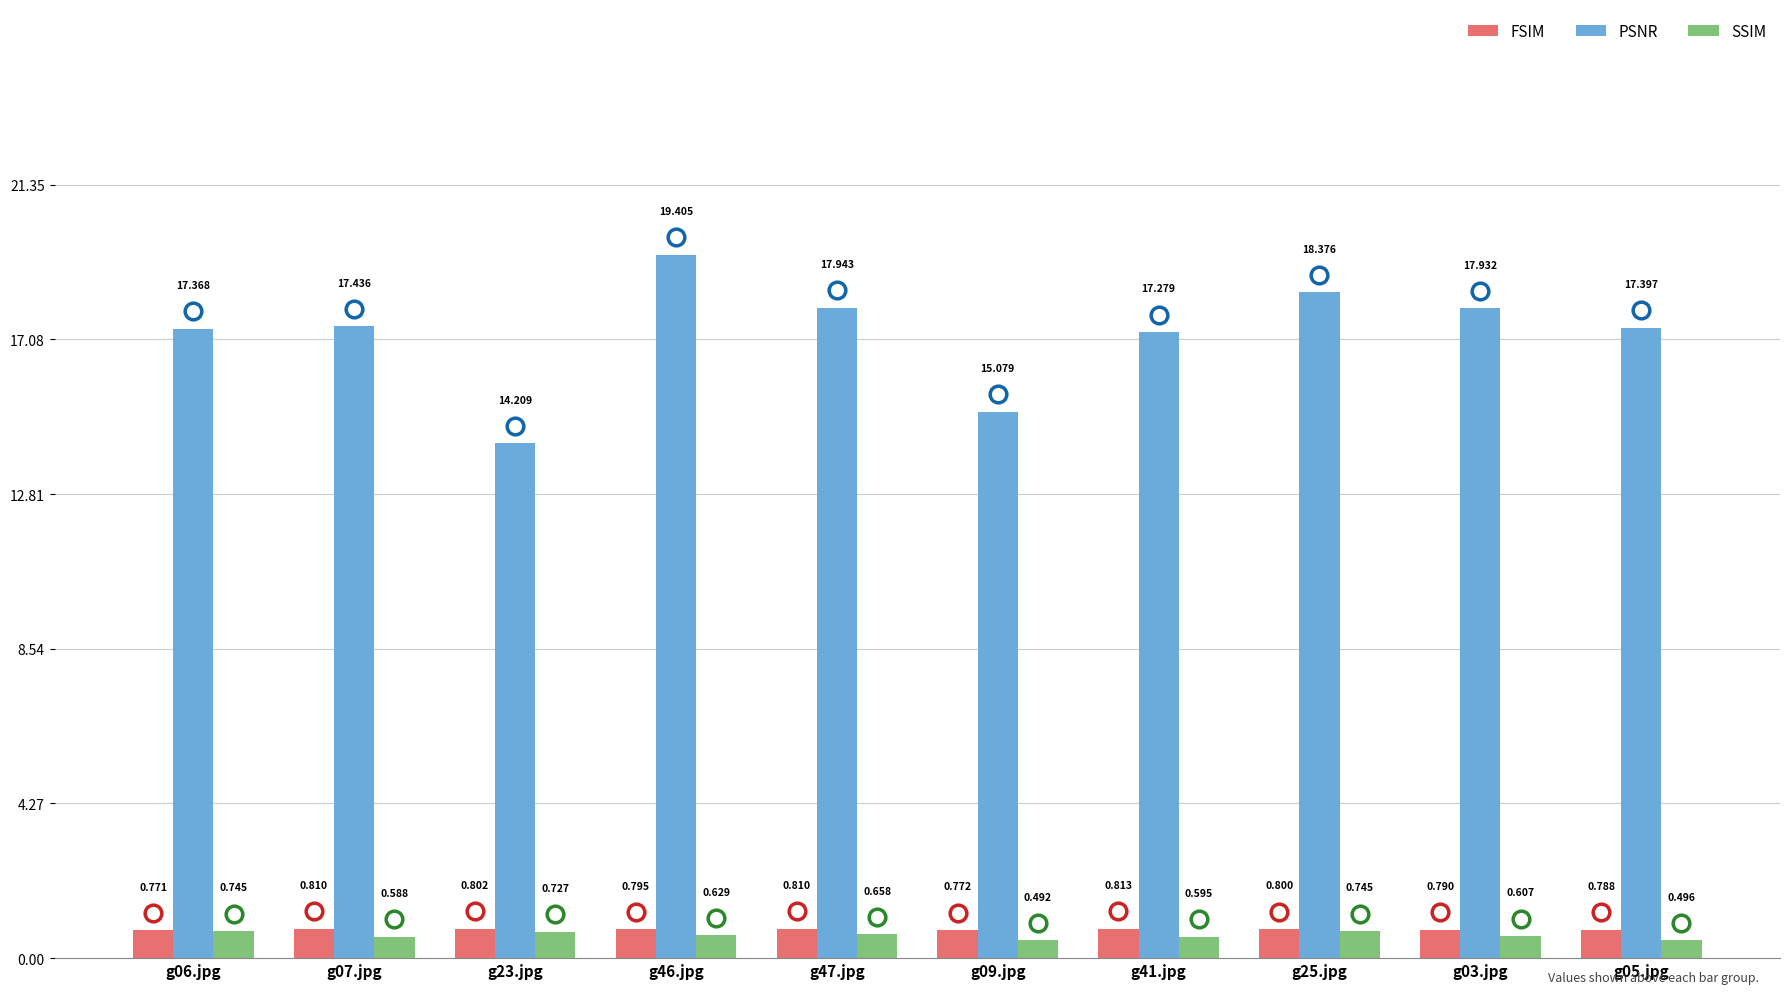

What value does the PSNR series have at g07.jpg?

17.4